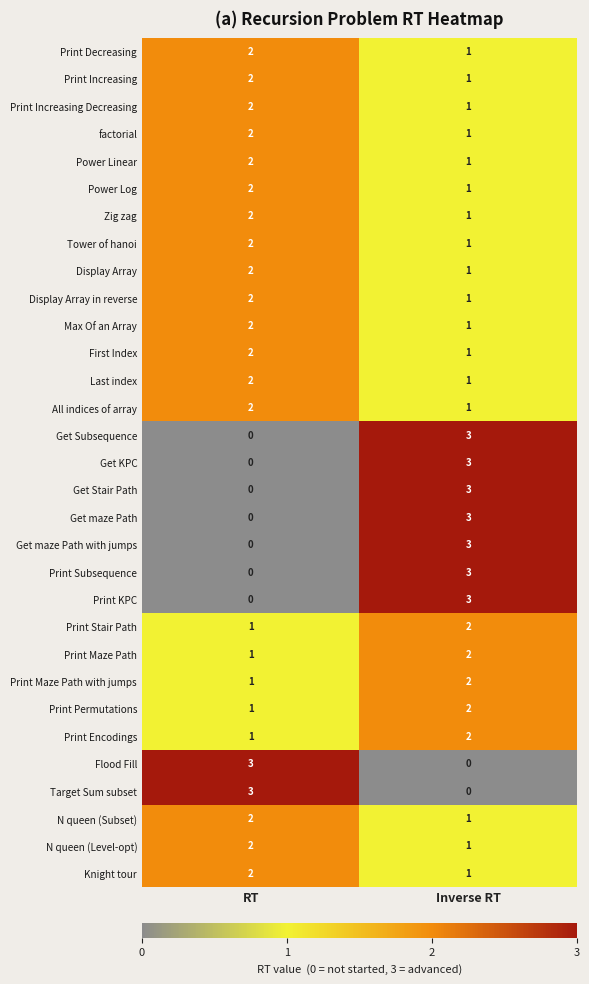

Rank the categories by Print Subsequence value from highest to lowest.

Inverse RT, RT